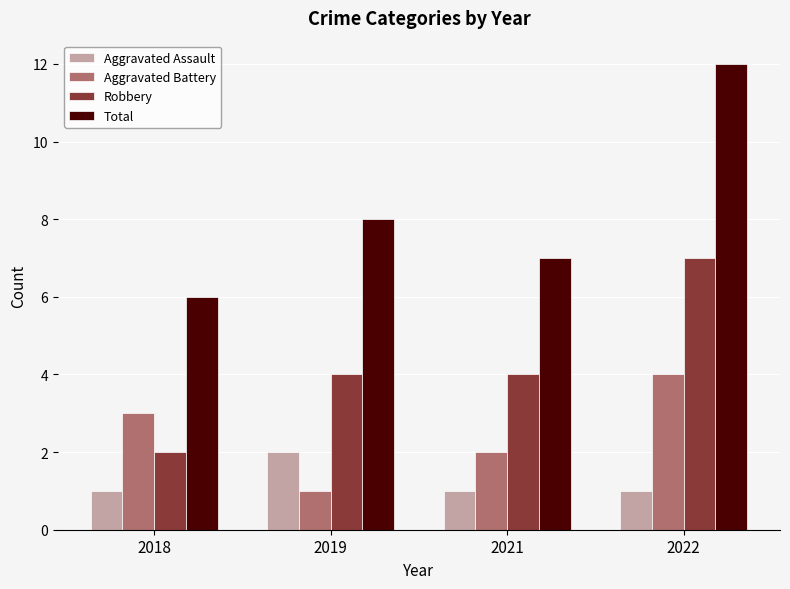

True or false: Total has a value of 6 at 2018.

True